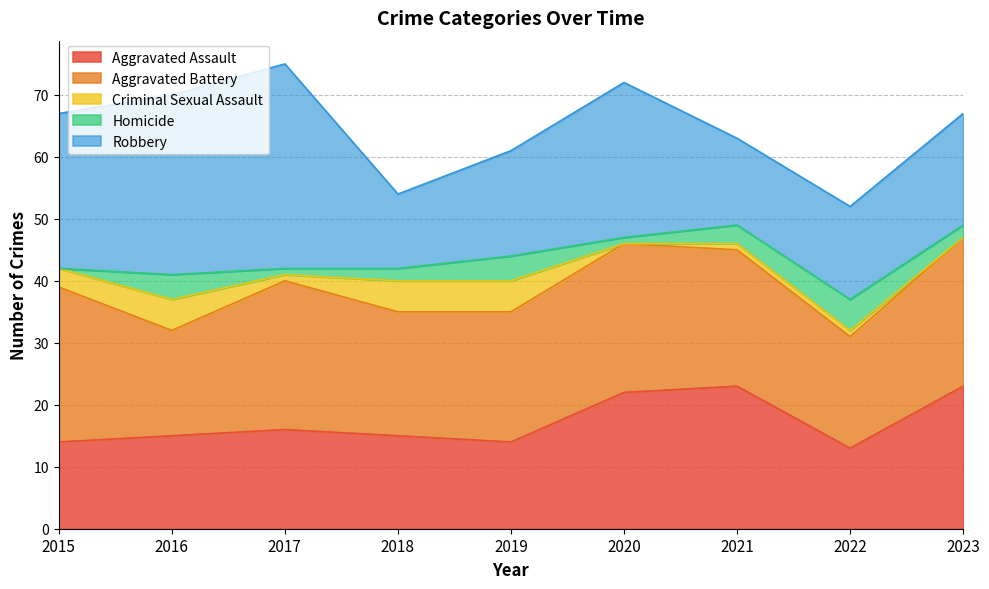

Reading left to right, extract all data points from this chart.

Aggravated Assault: 14	15	16	15	14	22	23	13	23
Aggravated Battery: 25	17	24	20	21	24	22	18	24
Criminal Sexual Assault: 3	5	1	5	5	0	1	1	0
Homicide: 0	4	1	2	4	1	3	5	2
Robbery: 25	29	33	12	17	25	14	15	18